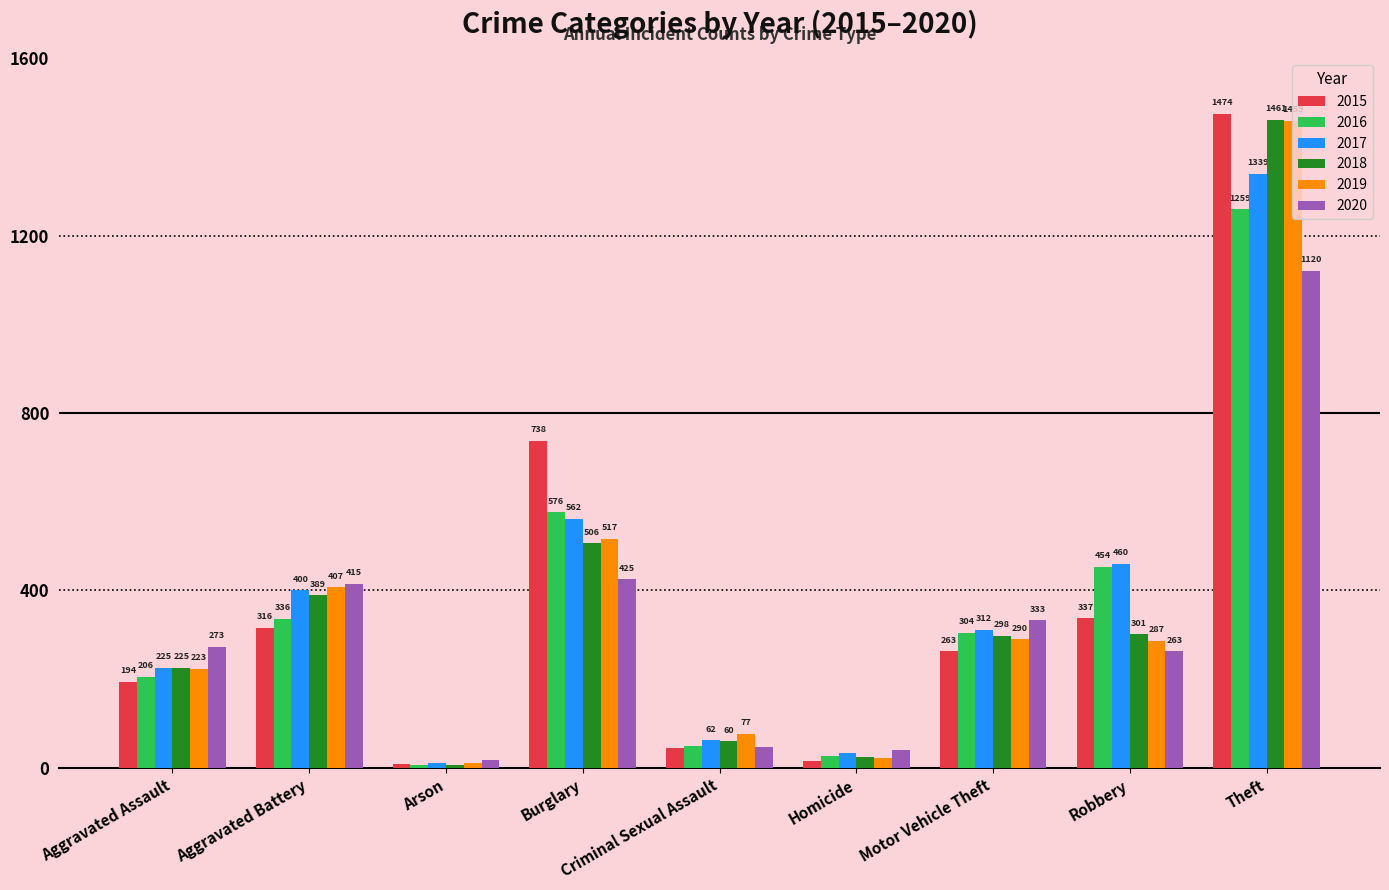

What is the label of the 8th bar from the right?

Aggravated Battery